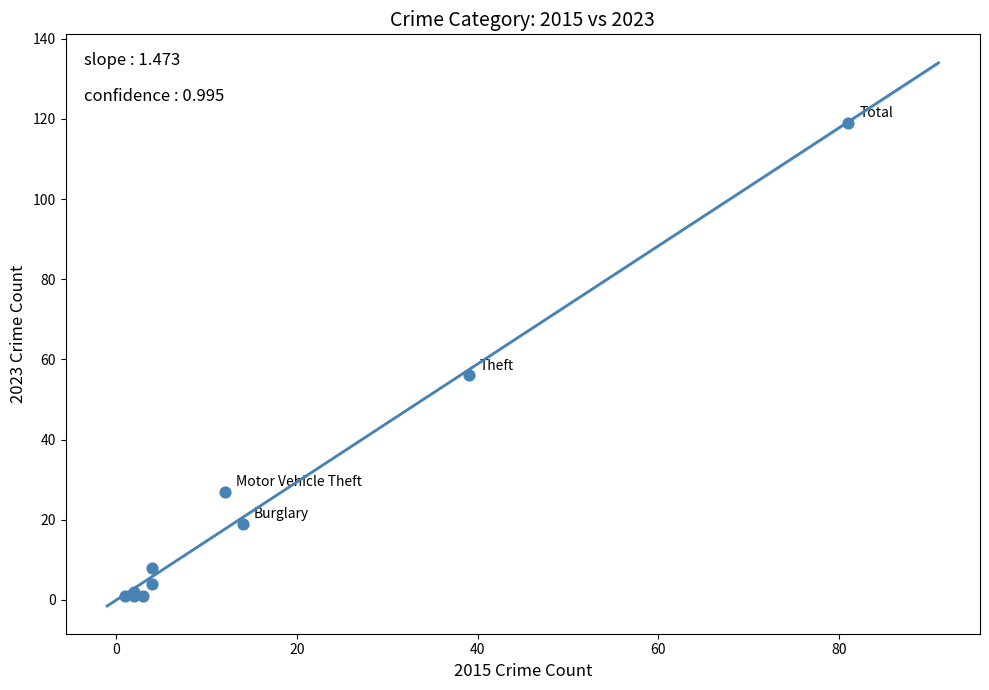

What Y value in the scatter plot is closest to 60?

56